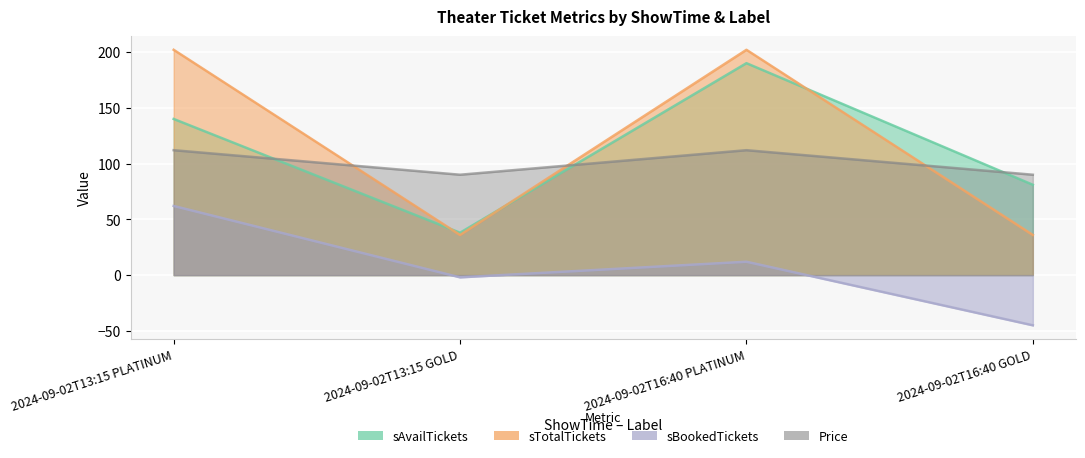

What is the difference between the highest and lowest values at 2024-09-02T13:15 GOLD?

92